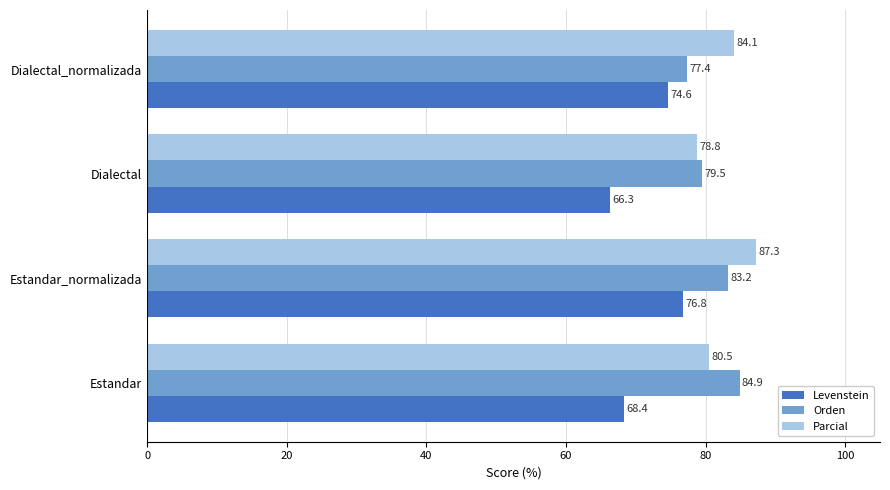

The Orden series shows 84.9 at Estandar. True or false?

True